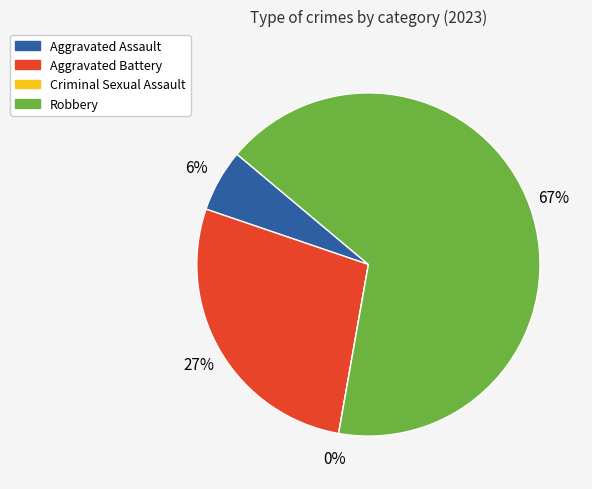

Count the number of slices in the pie.

4